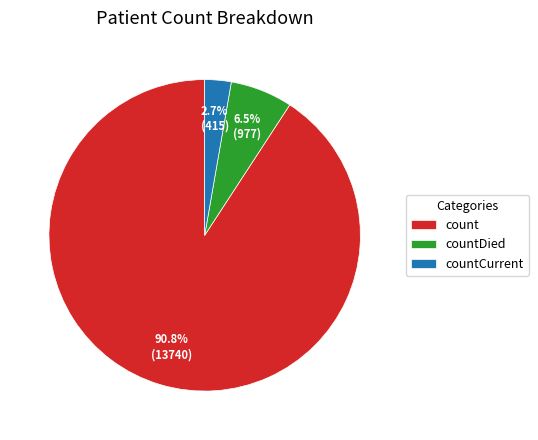

Rank the categories by value from lowest to highest.

countCurrent, countDied, count